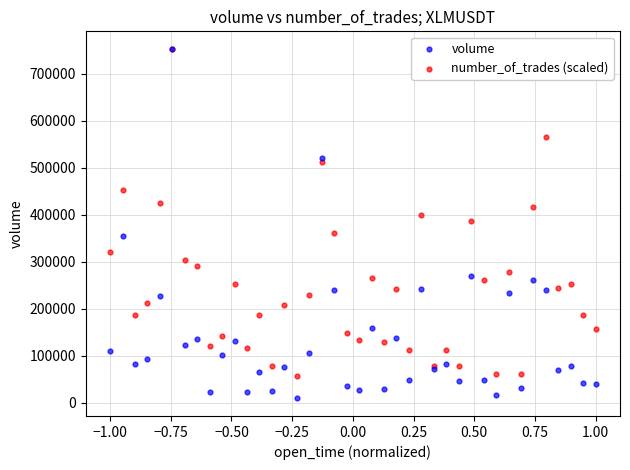

Which series has the largest Y range (max minus min)?

volume